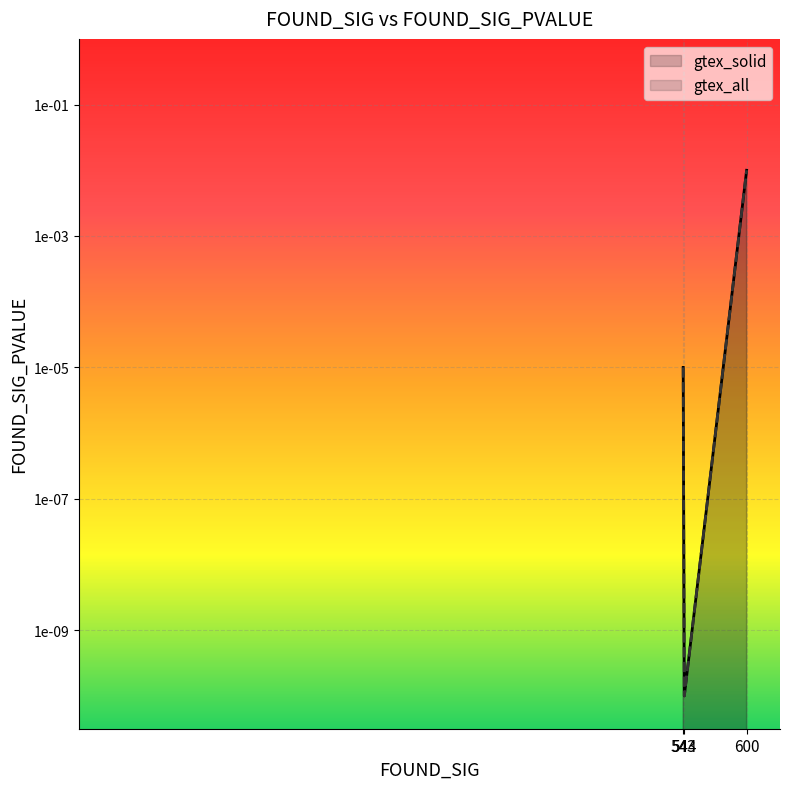

Count the number of data series in this chart.

2